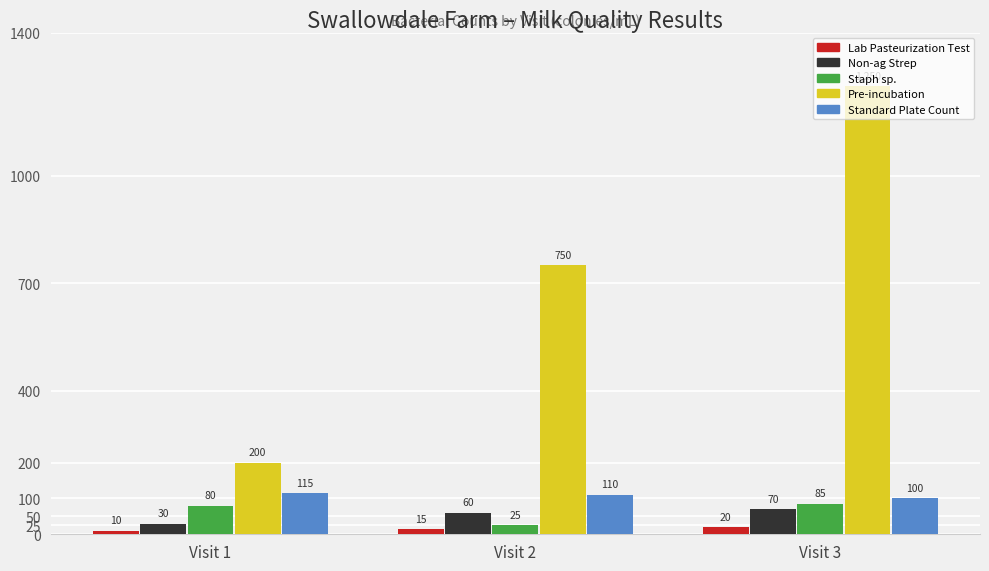

What is the difference between the maximum and minimum values in the Lab Pasteurization Test series?

10